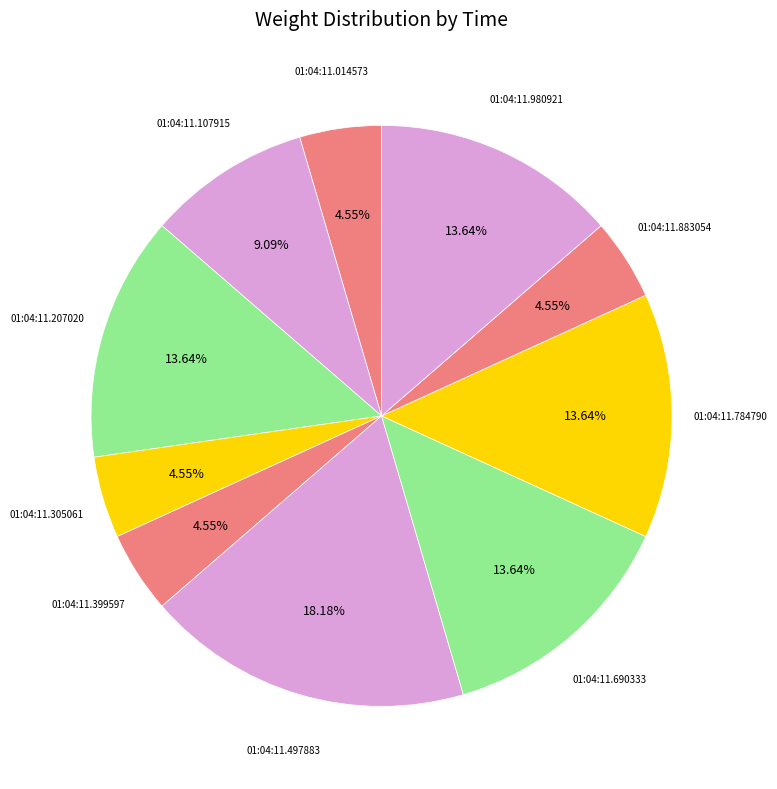

To the nearest percent, what is the difference between the largest and smallest slice percentages?

14%